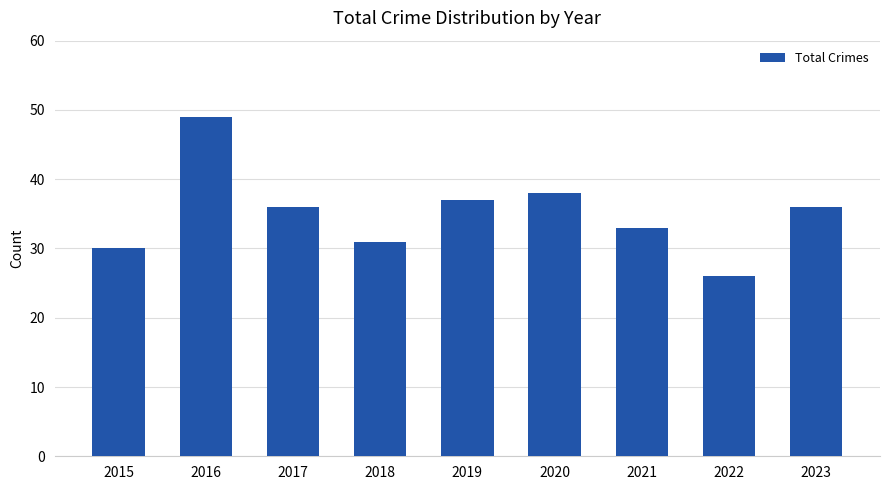

Does the chart contain stacked bars?

No